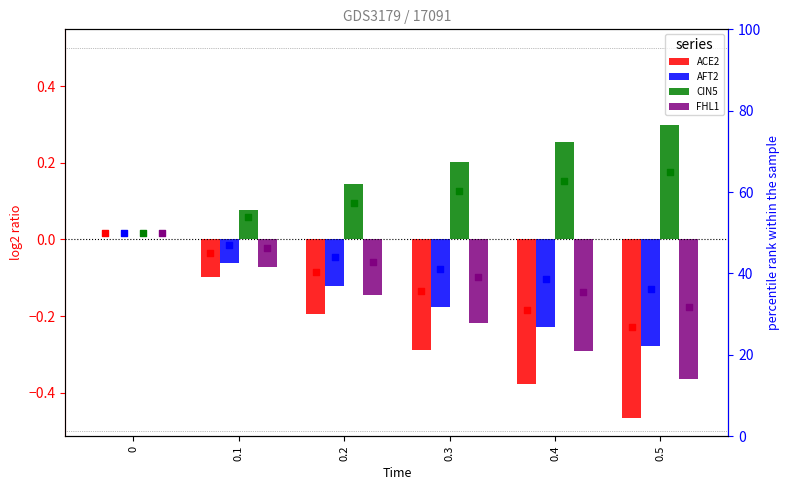

Which series reaches the minimum Y coordinate?

ACE2